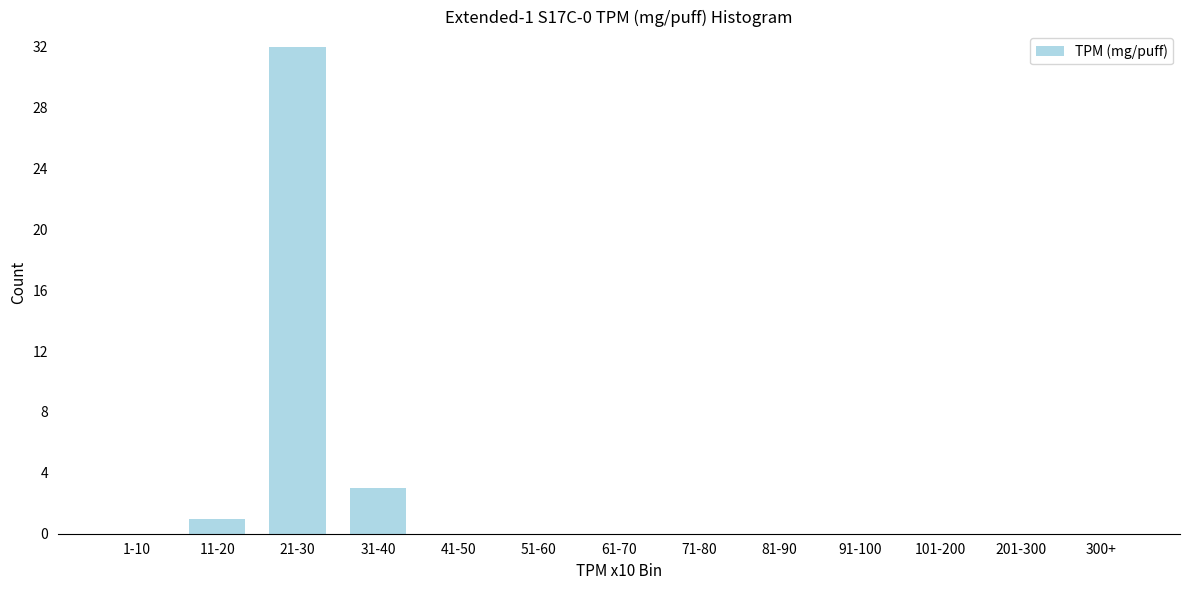

Reading left to right, transcribe all the data shown in this chart.

1-10=0	11-20=1	21-30=32	31-40=3	41-50=0	51-60=0	61-70=0	71-80=0	81-90=0	91-100=0	101-200=0	201-300=0	300+=0